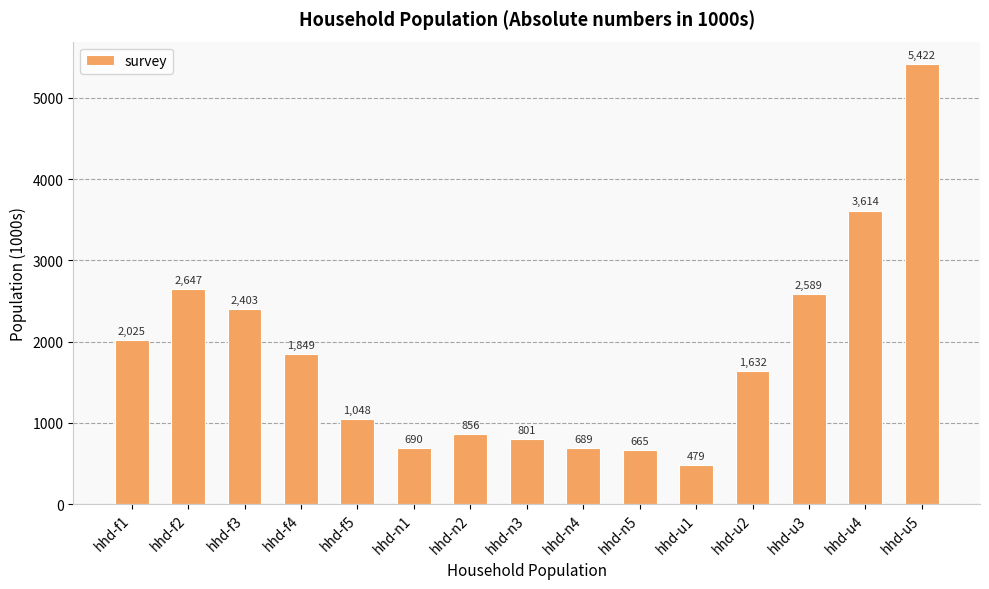

The value at hhd-u3 is 3555.0. True or false?

False